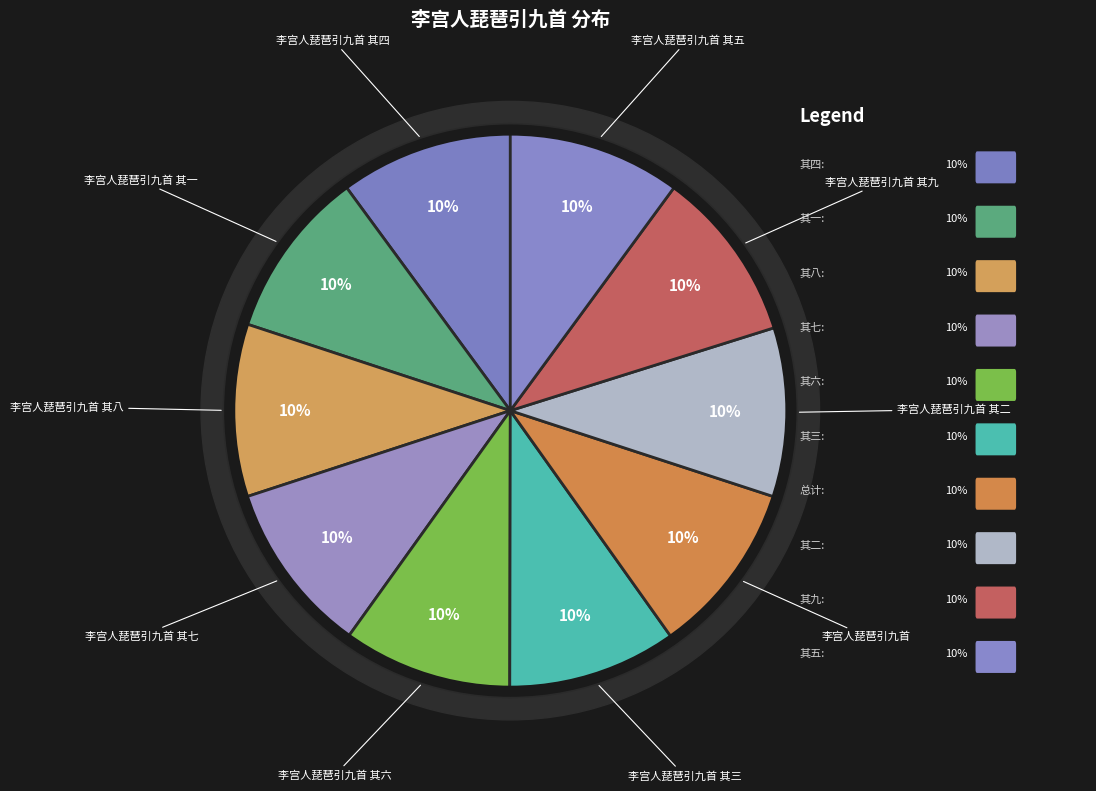

How many segments does this pie chart have?

10